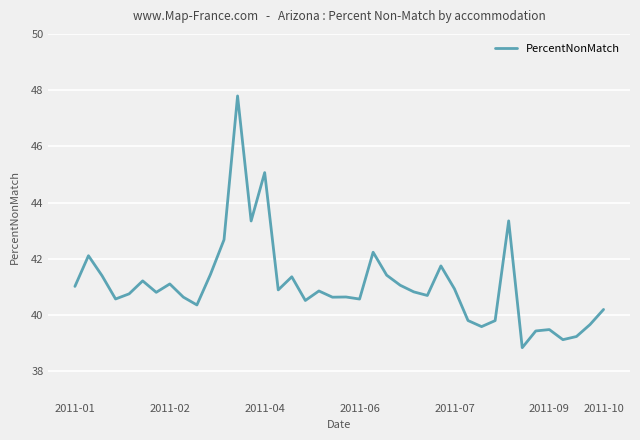

What is the maximum value shown in the chart?

47.8